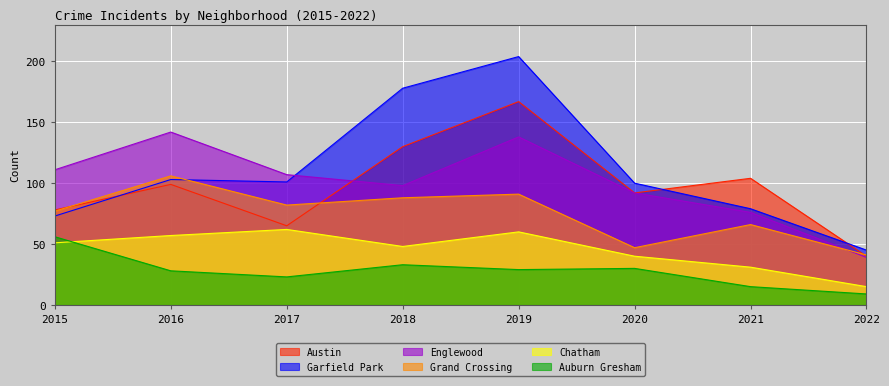

Is the value of Garfield Park at 2018 greater than the value of Chatham at 2019?

Yes